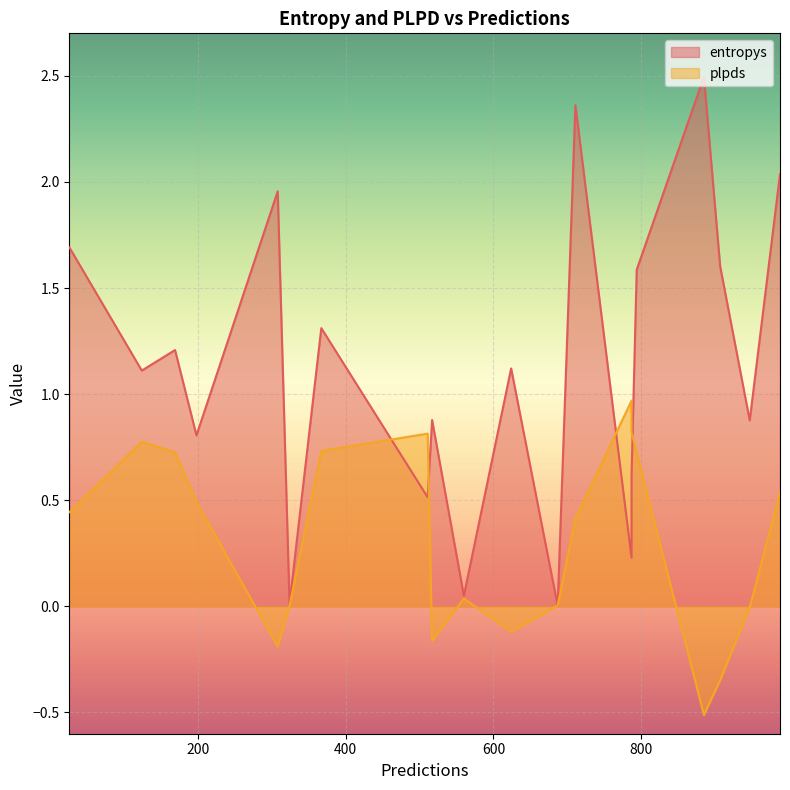

What are all the series names shown in the legend?

entropys, plpds